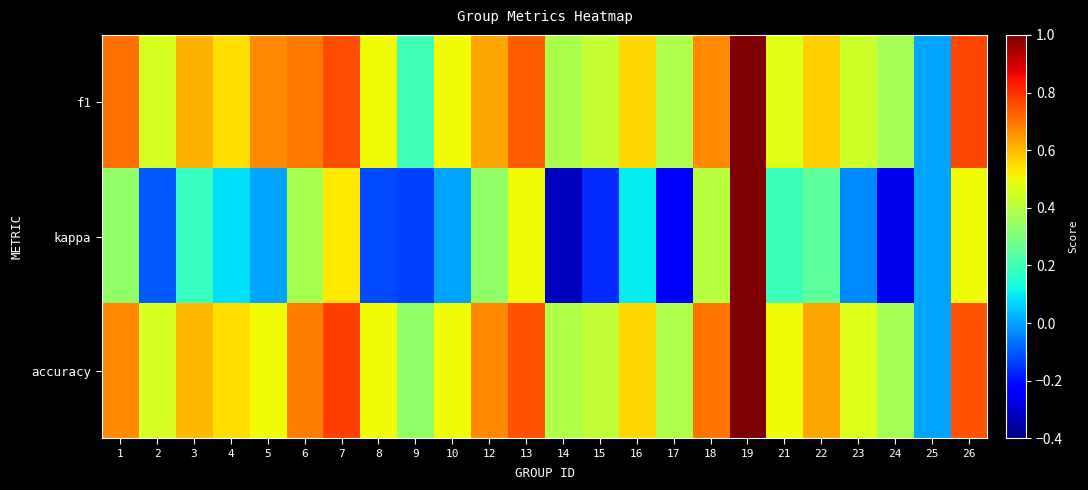

Reading right to left, extract all data points from this chart.

f1: 26=0.8	25=0.0	24=0.4	23=0.4	22=0.6	21=0.5	19=1.0	18=0.7	17=0.4	16=0.6	15=0.4	14=0.4	13=0.7	12=0.6	10=0.5	9=0.2	8=0.5	7=0.8	6=0.7	5=0.7	4=0.5	3=0.6	2=0.5	1=0.7
kappa: 26=0.5	25=0.0	24=-0.3	23=-0.0	22=0.2	21=0.2	19=1.0	18=0.4	17=-0.2	16=0.1	15=-0.2	14=-0.3	13=0.5	12=0.3	10=0.0	9=-0.1	8=-0.1	7=0.5	6=0.4	5=0.0	4=0.1	3=0.2	2=-0.1	1=0.3
accuracy: 26=0.8	25=0.0	24=0.4	23=0.5	22=0.6	21=0.5	19=1.0	18=0.7	17=0.4	16=0.6	15=0.4	14=0.4	13=0.8	12=0.7	10=0.5	9=0.3	8=0.5	7=0.8	6=0.7	5=0.5	4=0.5	3=0.6	2=0.5	1=0.7